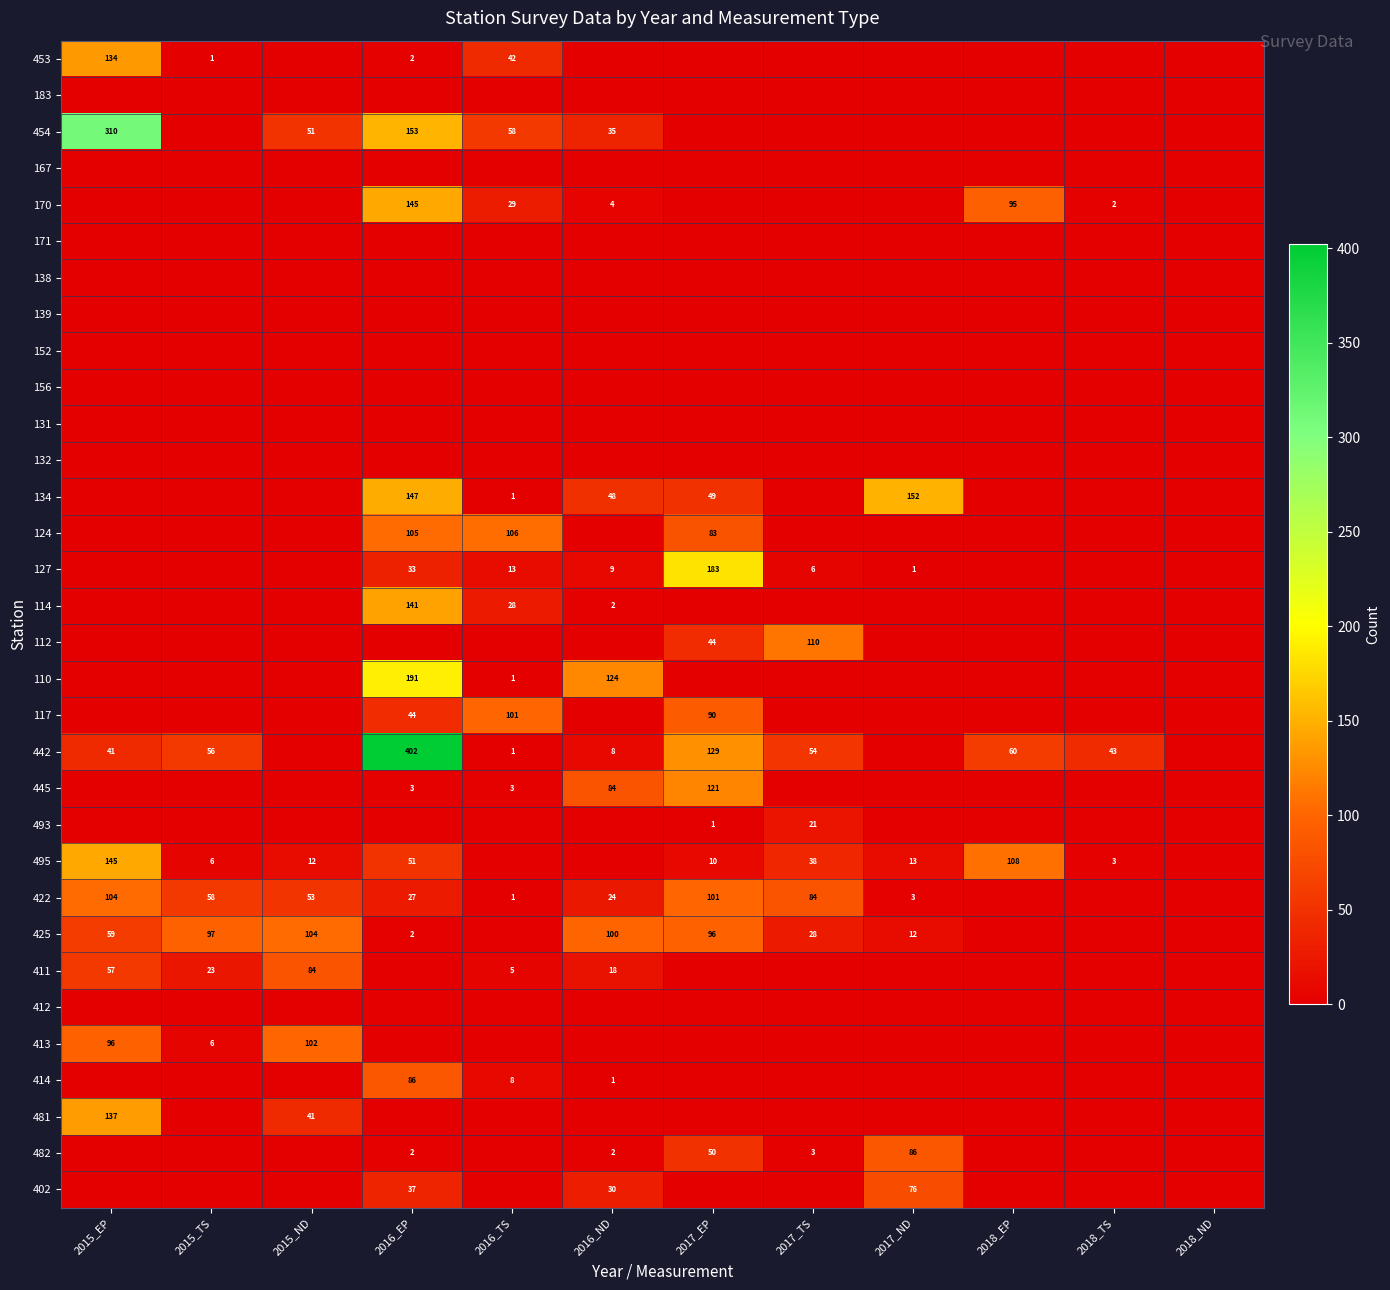

True or false: 414 has a value of 2 at 2016_TS.

False